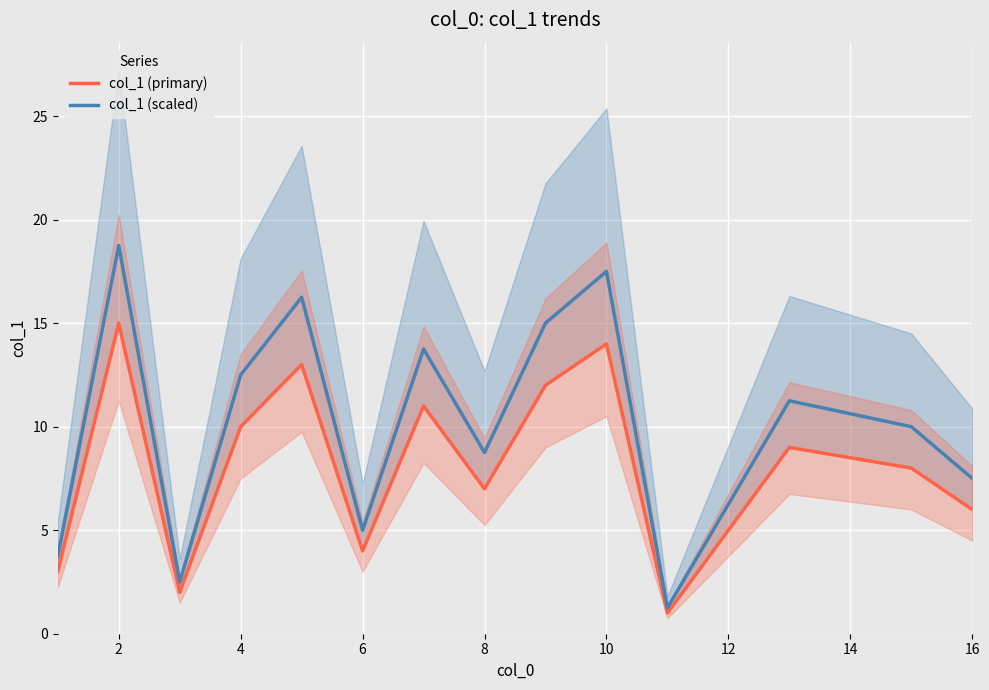

What is the sum of the col_1 (scaled) values at 4 and 12?

18.8